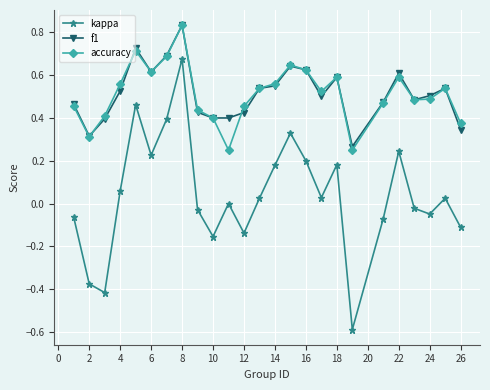

Which series has the largest range (max minus min)?

kappa